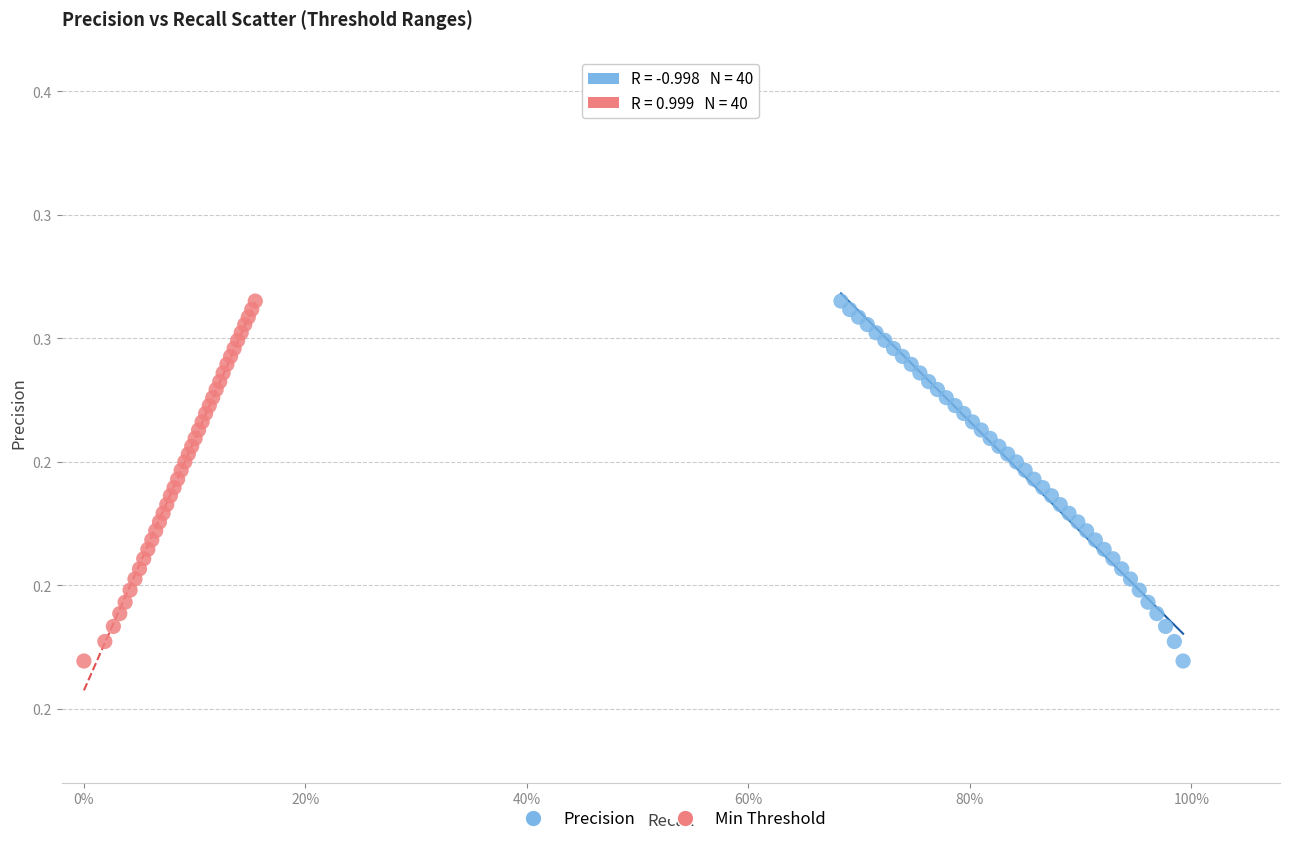

What are all the series names shown in the legend?

Precision, Min Threshold